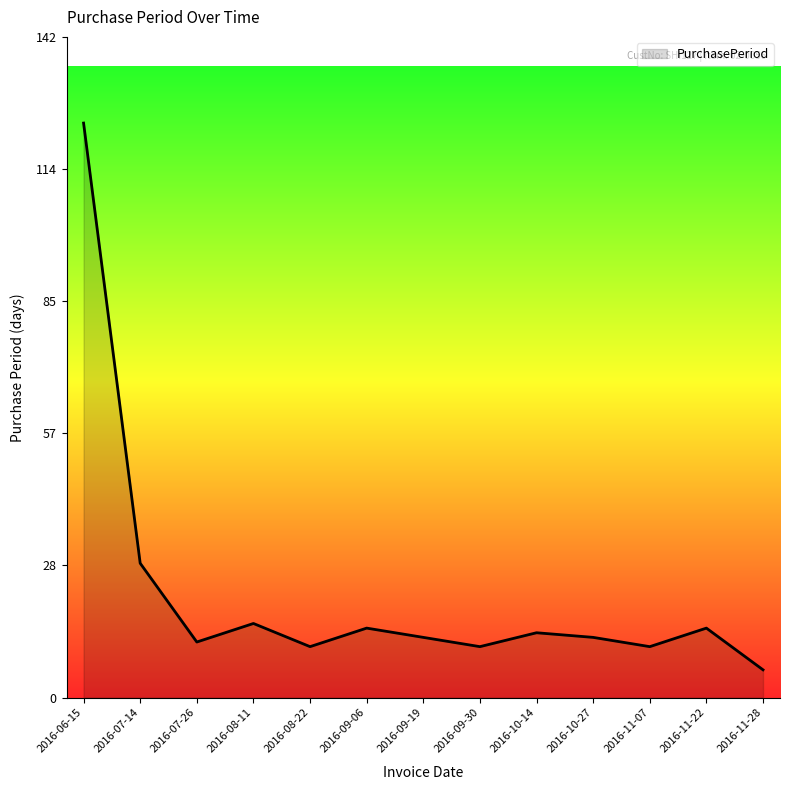

True or false: the data shows 29 at 2016-07-14.

True